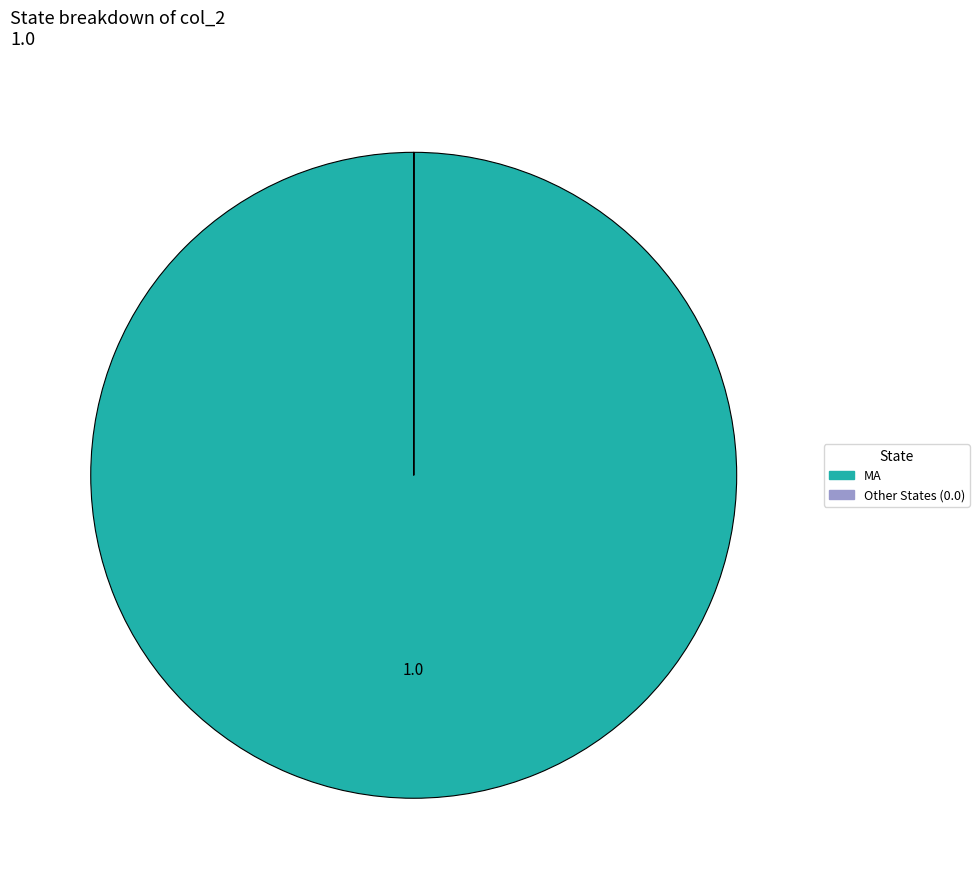

Which slice represents more than half of the pie?

MA